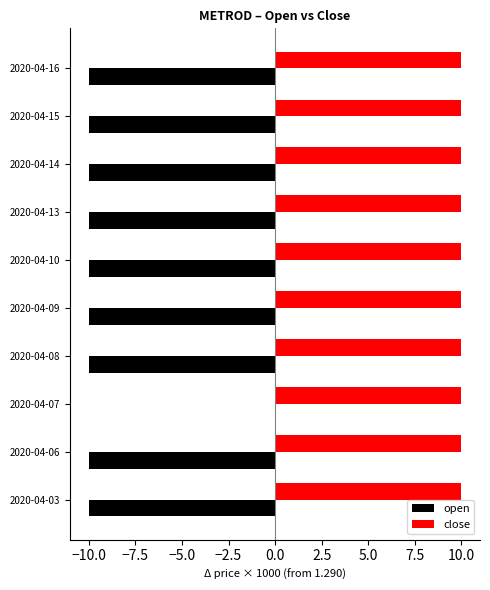

Between 2020-04-07 and 2020-04-16, which series saw the biggest shift?

open